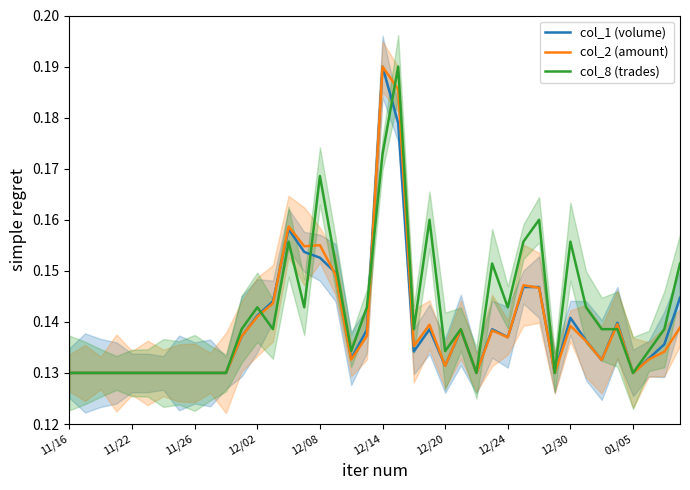

The col_1 (volume) series shows 0.3 at 12/08. True or false?

False